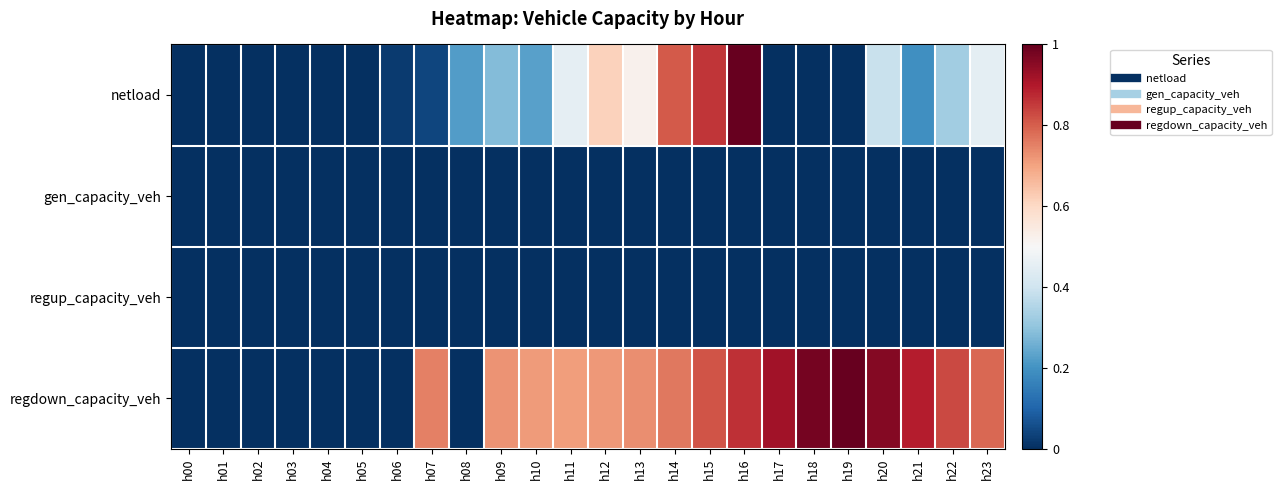

Reading right to left, list all the values displayed in this chart.

netload: h23=0.5	h22=0.3	h21=0.2	h20=0.4	h19=0.0	h18=0.0	h17=0.0	h16=1.0	h15=0.9	h14=0.8	h13=0.5	h12=0.6	h11=0.5	h10=0.2	h09=0.3	h08=0.2	h07=0.0	h06=0.0	h05=0.0	h04=0.0	h03=0.0	h02=0.0	h01=0.0	h00=0.0
gen_capacity_veh: h23=0.0	h22=0.0	h21=0.0	h20=0.0	h19=0.0	h18=0.0	h17=0.0	h16=0.0	h15=0.0	h14=0.0	h13=0.0	h12=0.0	h11=0.0	h10=0.0	h09=0.0	h08=0.0	h07=0.0	h06=0.0	h05=0.0	h04=0.0	h03=0.0	h02=0.0	h01=0.0	h00=0.0
regup_capacity_veh: h23=0.0	h22=0.0	h21=0.0	h20=0.0	h19=0.0	h18=0.0	h17=0.0	h16=0.0	h15=0.0	h14=0.0	h13=0.0	h12=0.0	h11=0.0	h10=0.0	h09=0.0	h08=0.0	h07=0.0	h06=0.0	h05=0.0	h04=0.0	h03=0.0	h02=0.0	h01=0.0	h00=0.0
regdown_capacity_veh: h23=0.8	h22=0.8	h21=0.9	h20=1.0	h19=1.0	h18=1.0	h17=0.9	h16=0.9	h15=0.8	h14=0.8	h13=0.7	h12=0.7	h11=0.7	h10=0.7	h09=0.7	h08=0.0	h07=0.8	h06=0.0	h05=0.0	h04=0.0	h03=0.0	h02=0.0	h01=0.0	h00=0.0